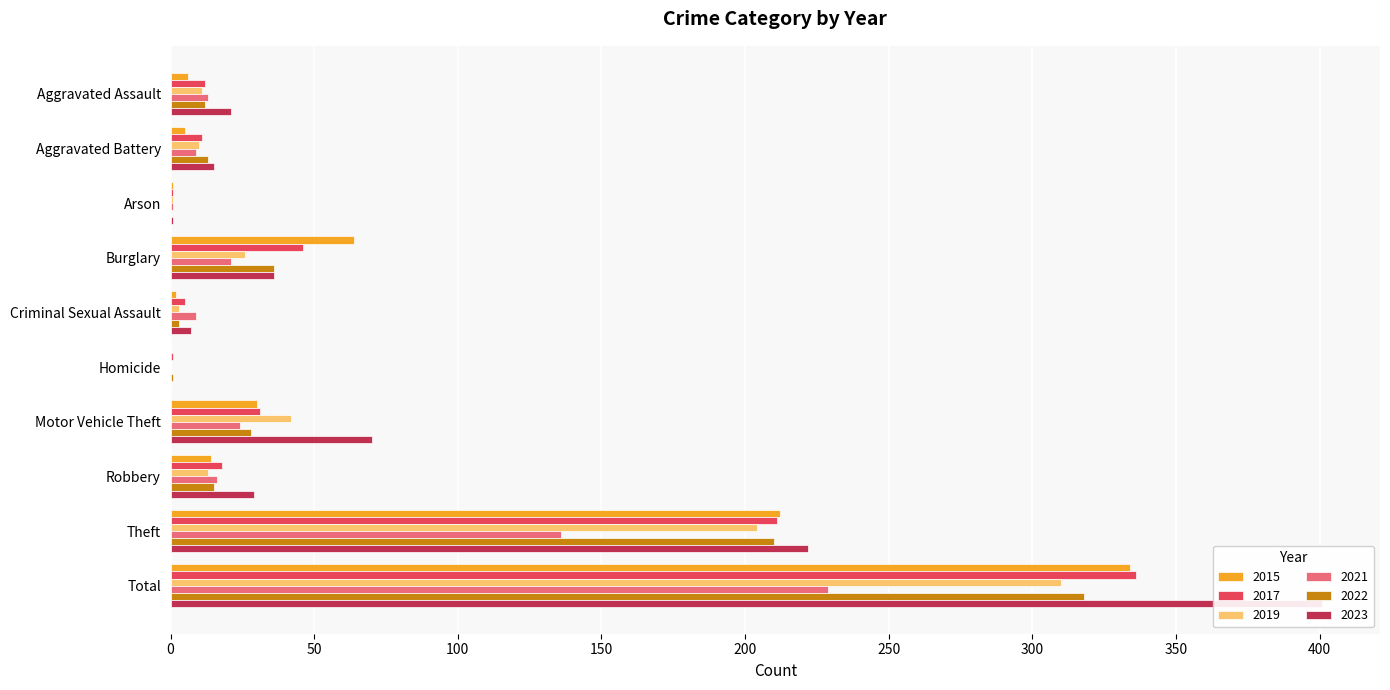

What is the label of the 10th bar from the right?

Aggravated Assault